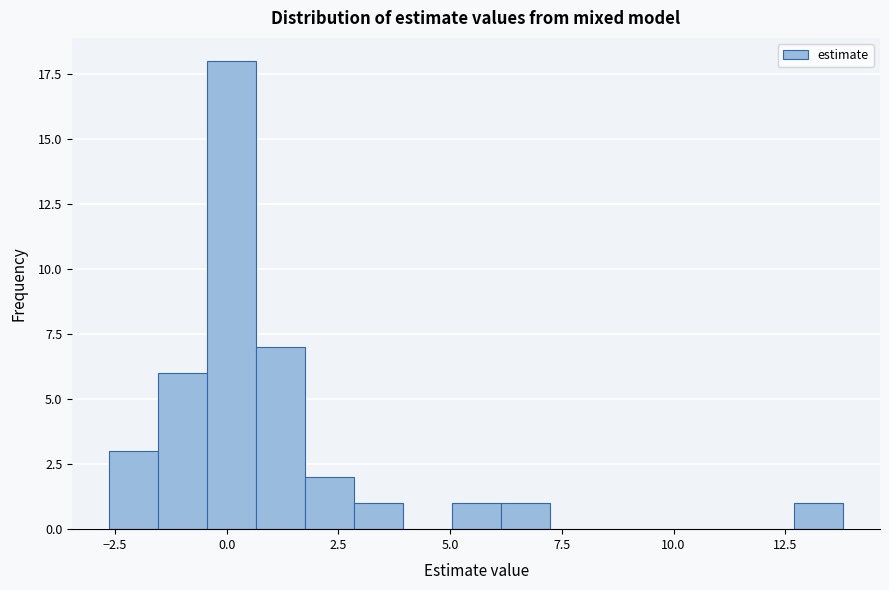

Read against the x-axis, roughly where is the centre of the tallest bar?

0.0